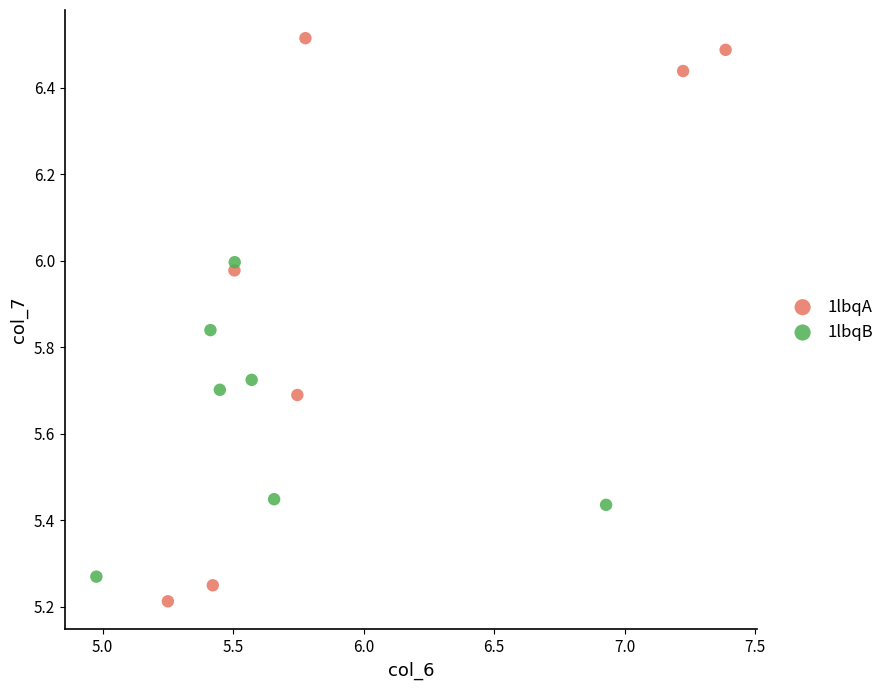

Which series has the largest Y range (max minus min)?

1lbqA